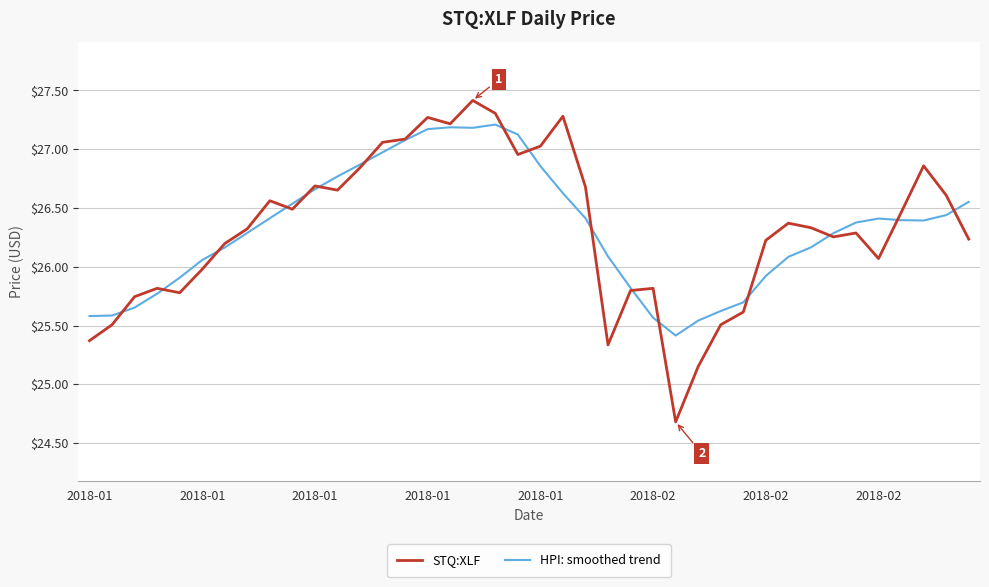

Rank the series by their maximum value, from lowest to highest.

HPI: smoothed trend, STQ:XLF